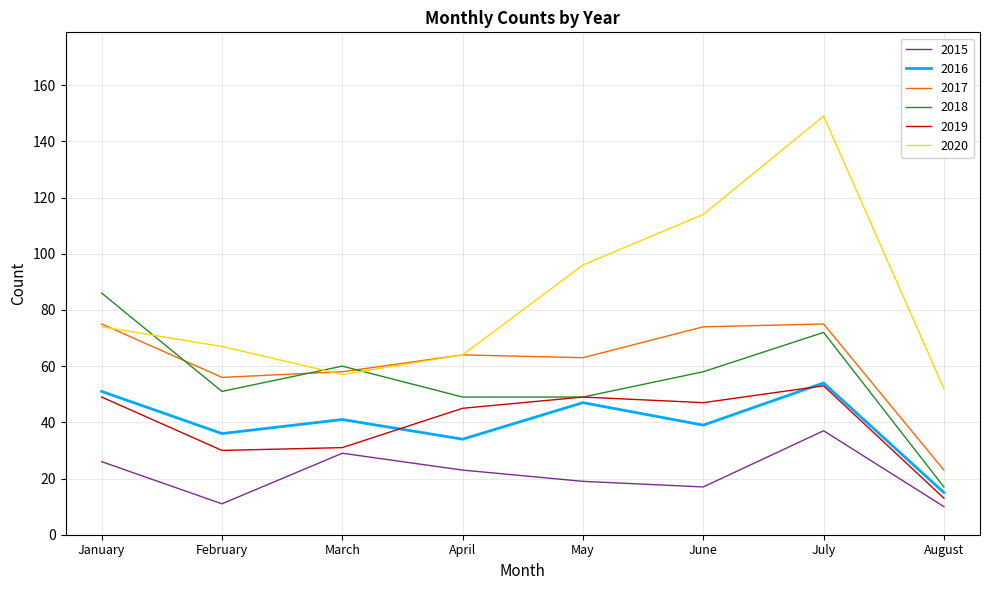

Count the number of data series in this chart.

6